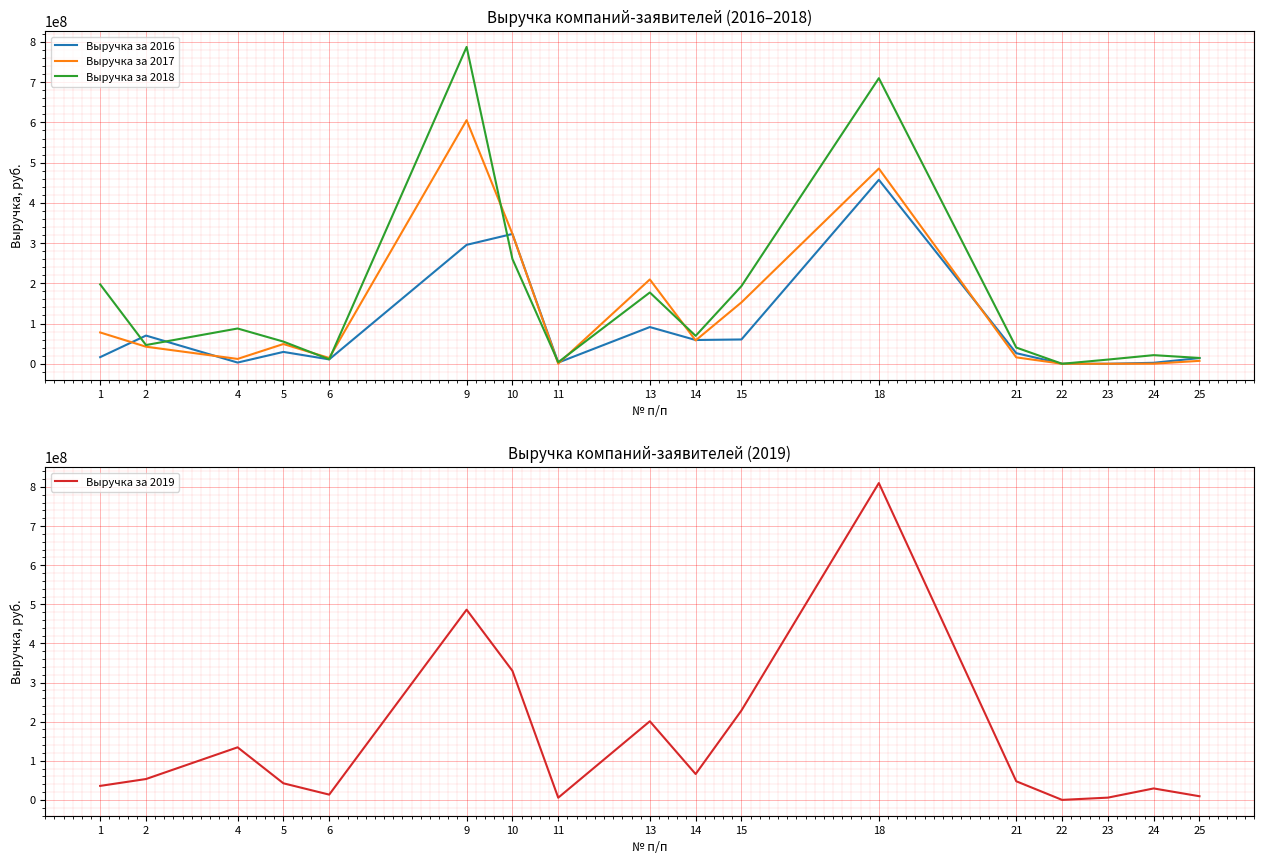

How many intersections are there between Выручка за 2018 and Выручка за 2016?

4